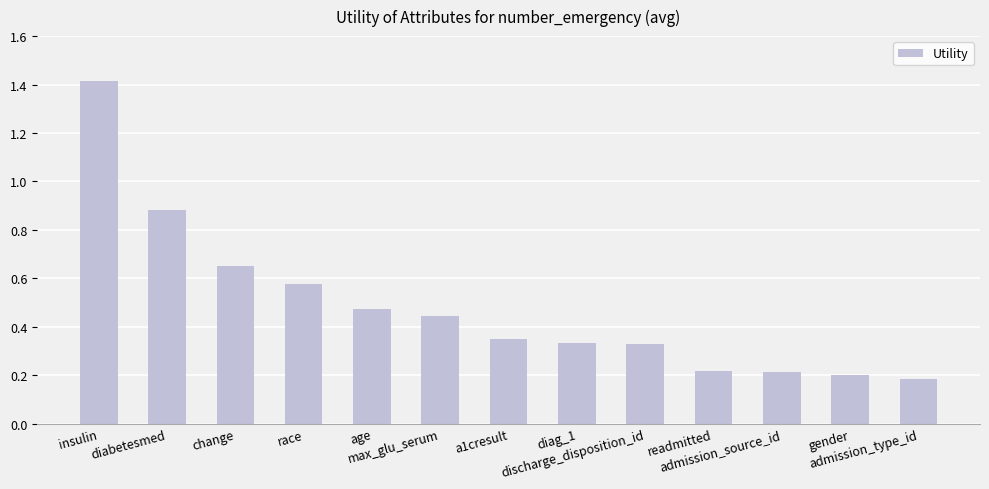

What is the greatest value displayed?

1.4